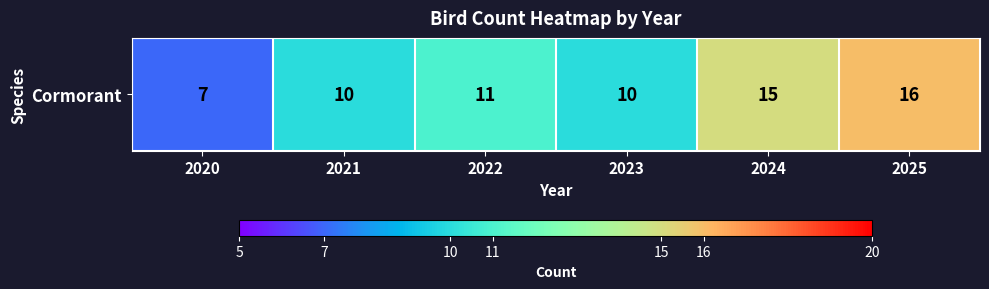

What is the greatest value displayed?

16